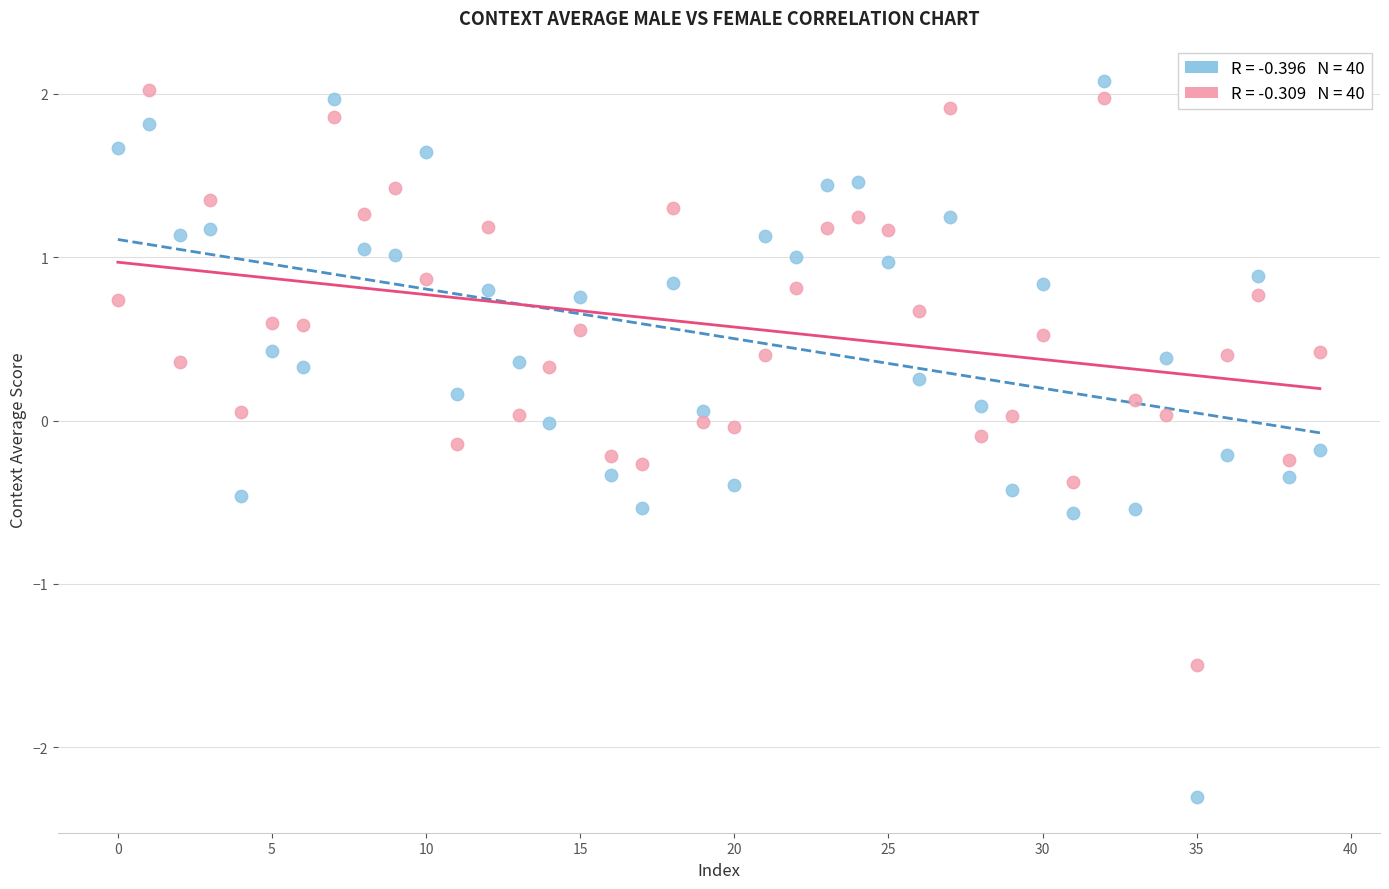

Across all data points, what is the range of Y values (max minus min)?

4.4